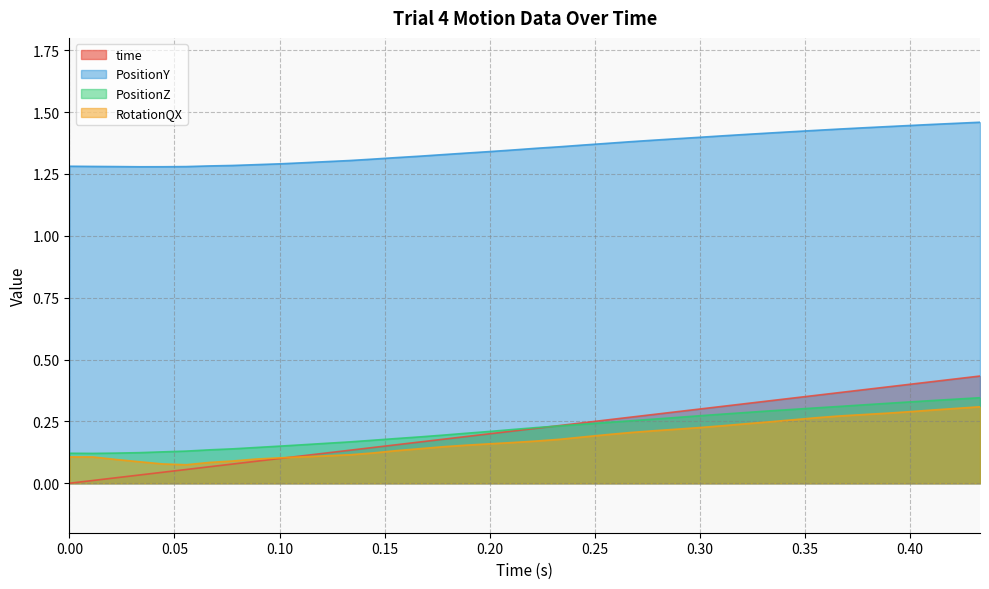

True or false: RotationQX has a value of 0.1 at 0.05555556.

False